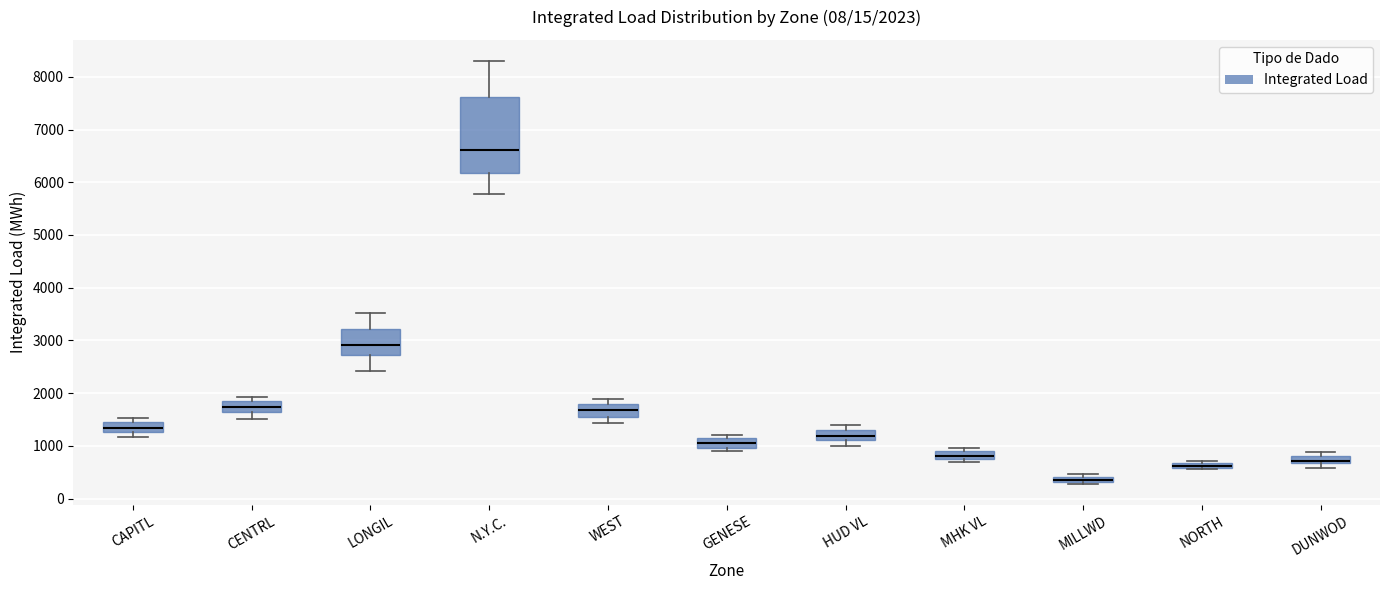

Which box is the tallest, from its lower edge to its upper edge?

N.Y.C.